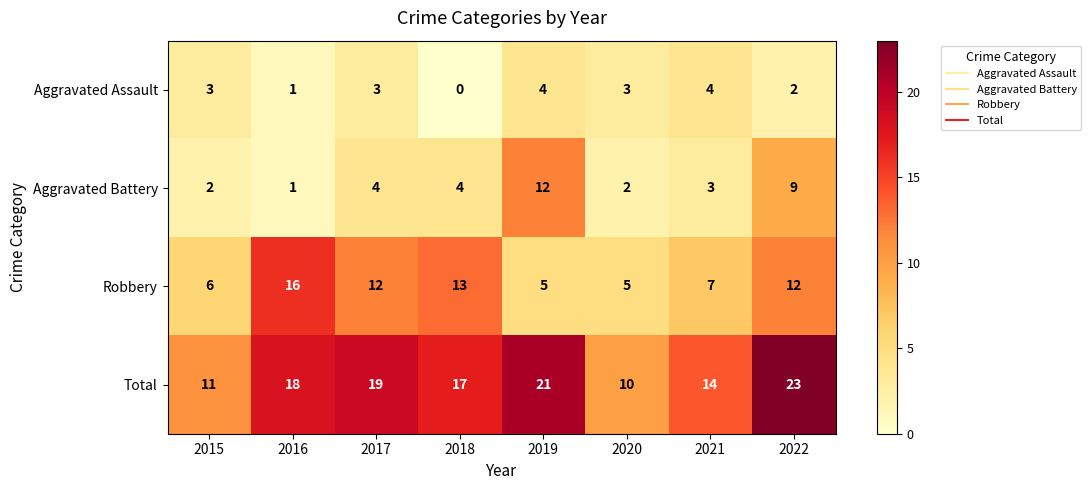

Read the Robbery value at 2018, to the nearest 10.

10